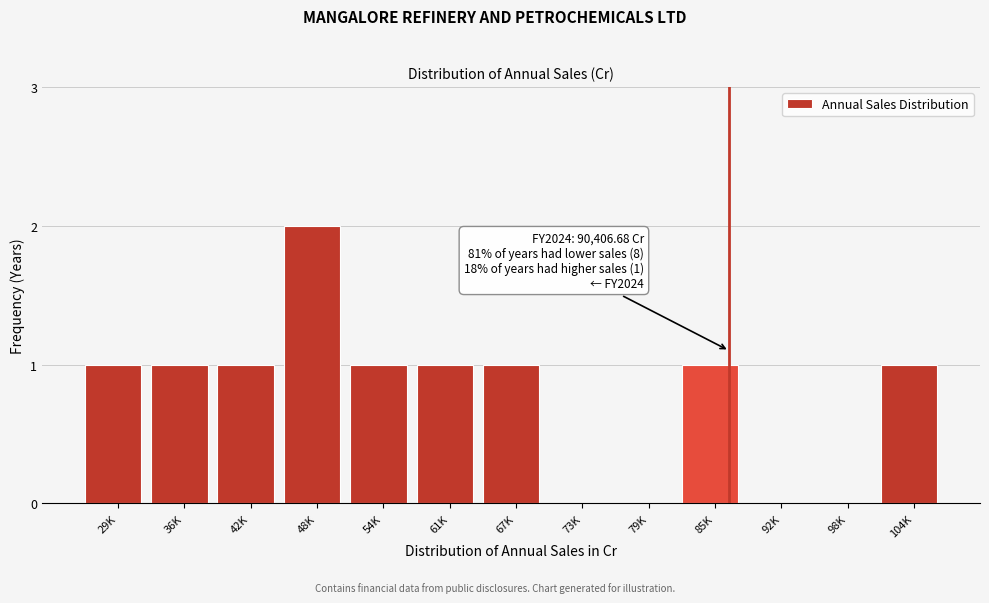

Reading left to right, extract all data points from this chart.

29K=1	36K=1	42K=1	48K=2	54K=1	61K=1	67K=1	73K=0	79K=0	85K=1	92K=0	98K=0	104K=1